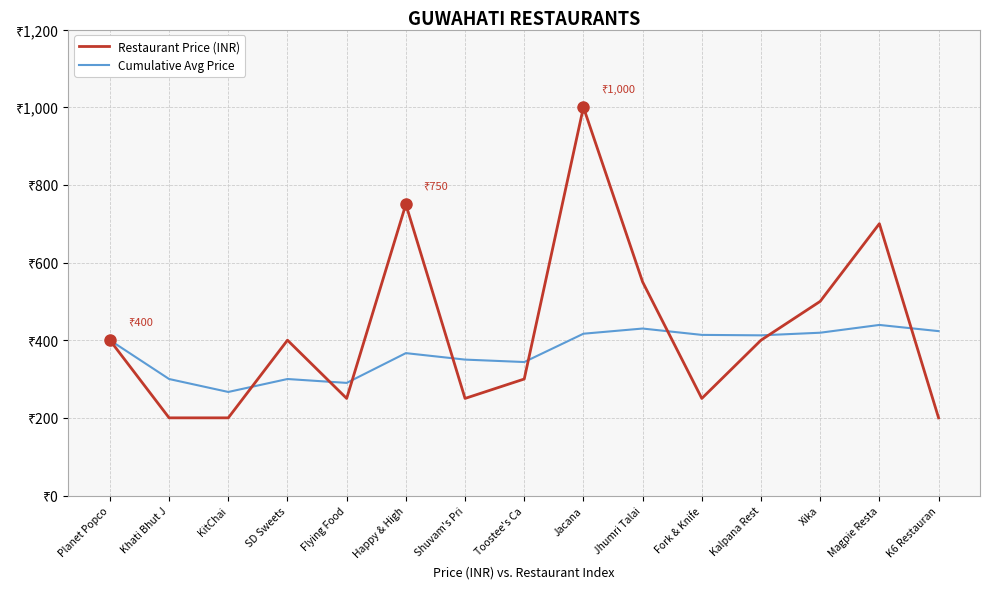

Rank the series by their average value, from highest to lowest.

Restaurant Price (INR), Cumulative Avg Price